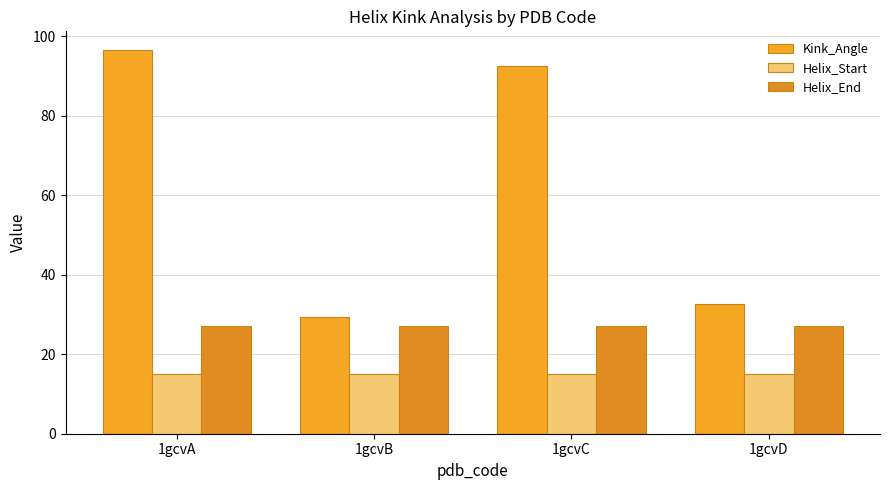

Reading left to right, extract all data points from this chart.

Kink_Angle: 96.5	29.3	92.6	32.6
Helix_Start: 15.0	15.0	15.0	15.0
Helix_End: 27.0	27.0	27.0	27.0